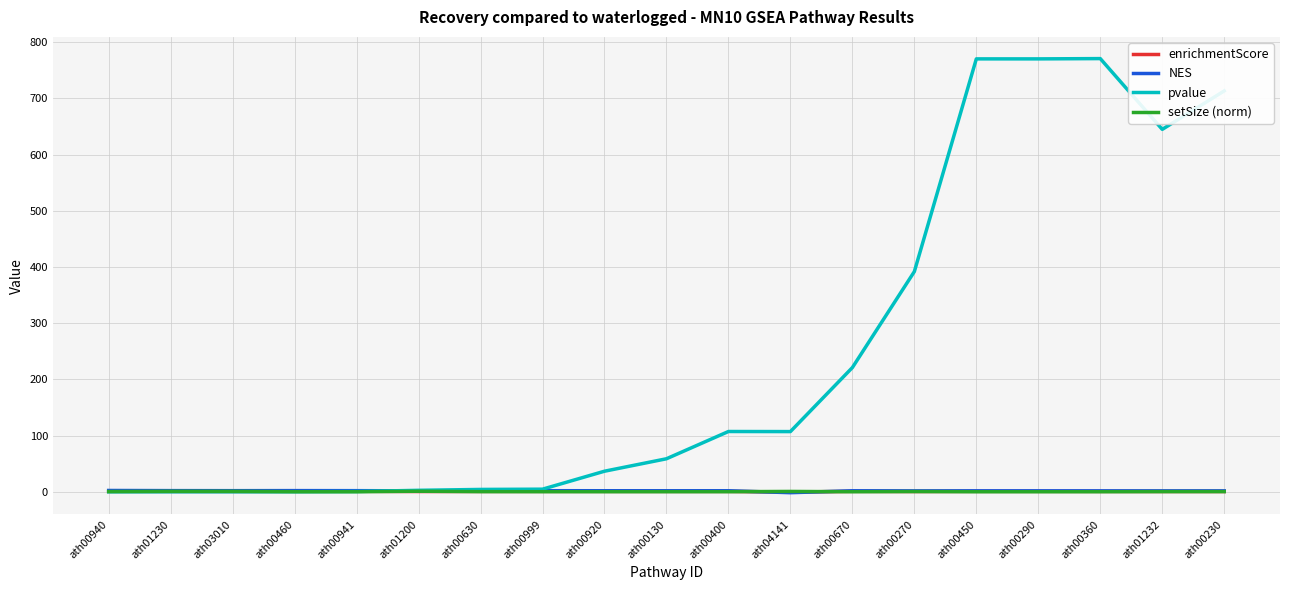

What is the difference between the pvalue values at ath00460 and ath00270?

391.8